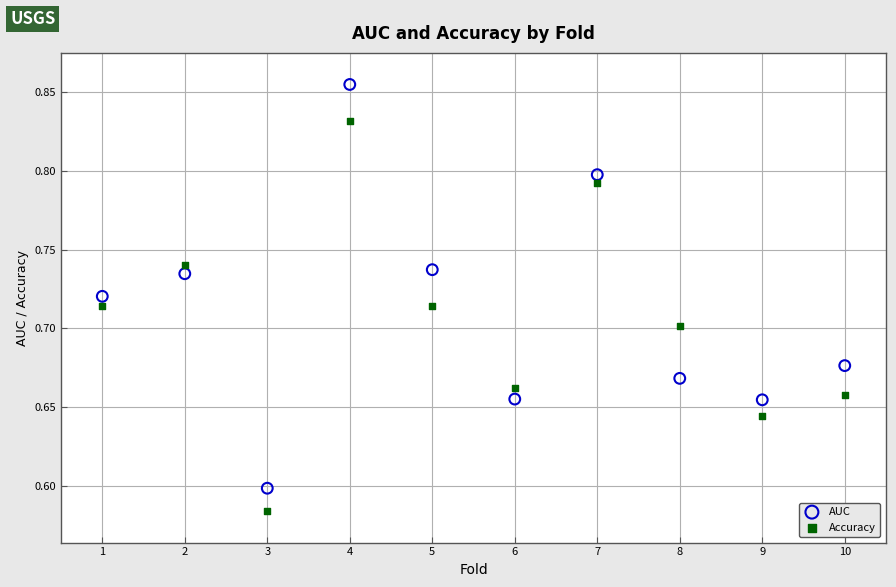

Which series contains the lowest Y value?

Accuracy